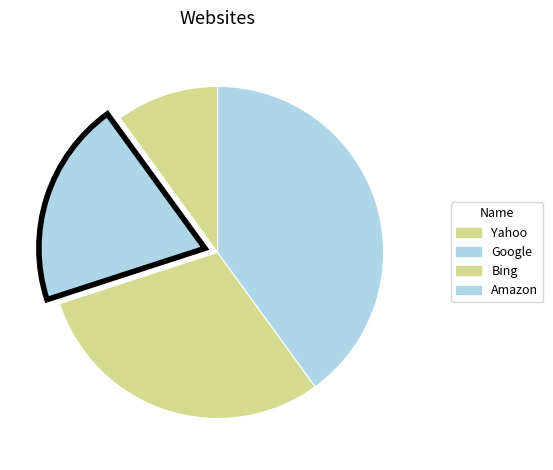

What is the change in value from Yahoo to Amazon?

+3